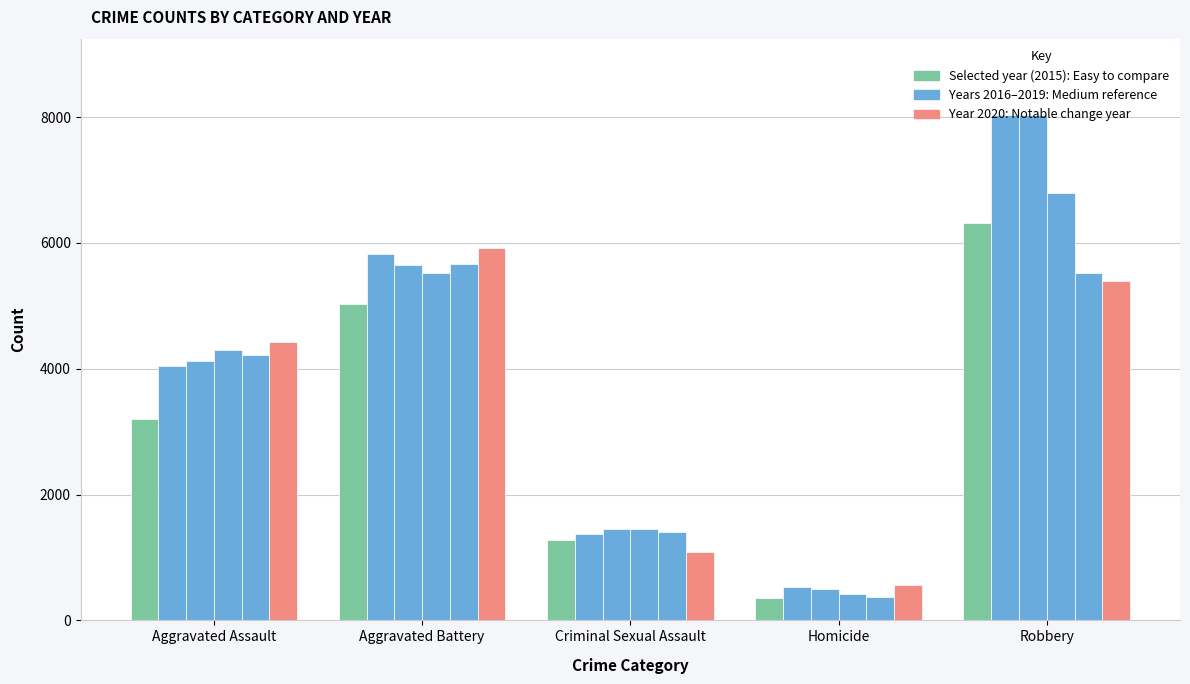

Does the chart contain stacked bars?

No